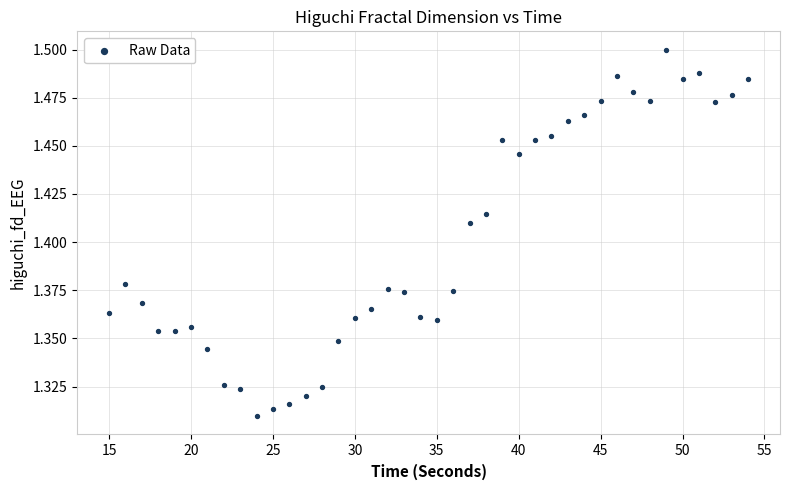

What is the range of X values (max minus min)?

39.0